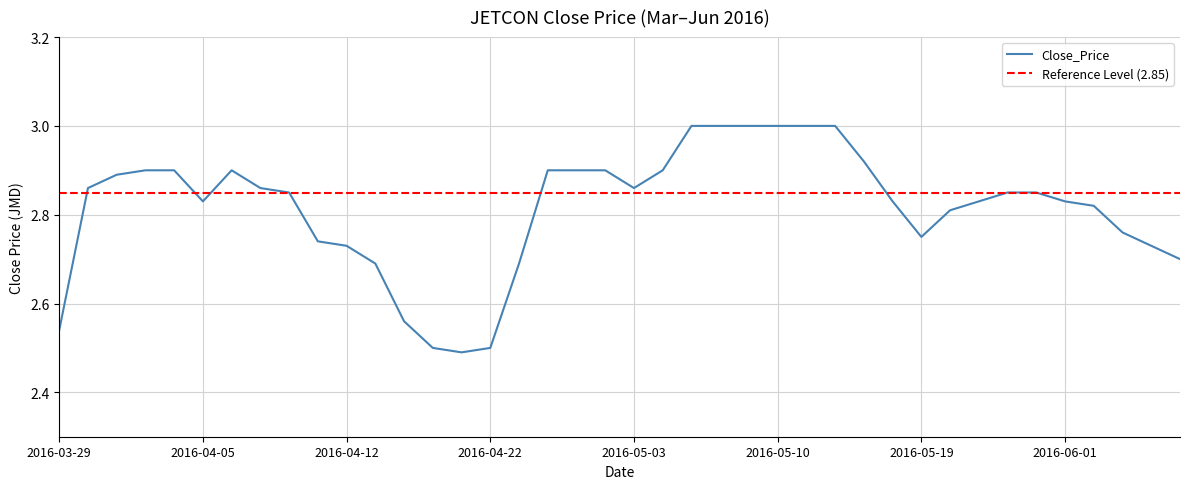

Reading left to right, transcribe all the data shown in this chart.

2.5	2.9	2.9	2.9	2.9	2.8	2.9	2.9	2.9	2.7	2.7	2.7	2.6	2.5	2.5	2.5	2.7	2.9	2.9	2.9	2.9	2.9	3.0	3.0	3.0	3.0	3.0	3.0	2.9	2.8	2.8	2.8	2.8	2.9	2.9	2.8	2.8	2.8	2.7	2.7